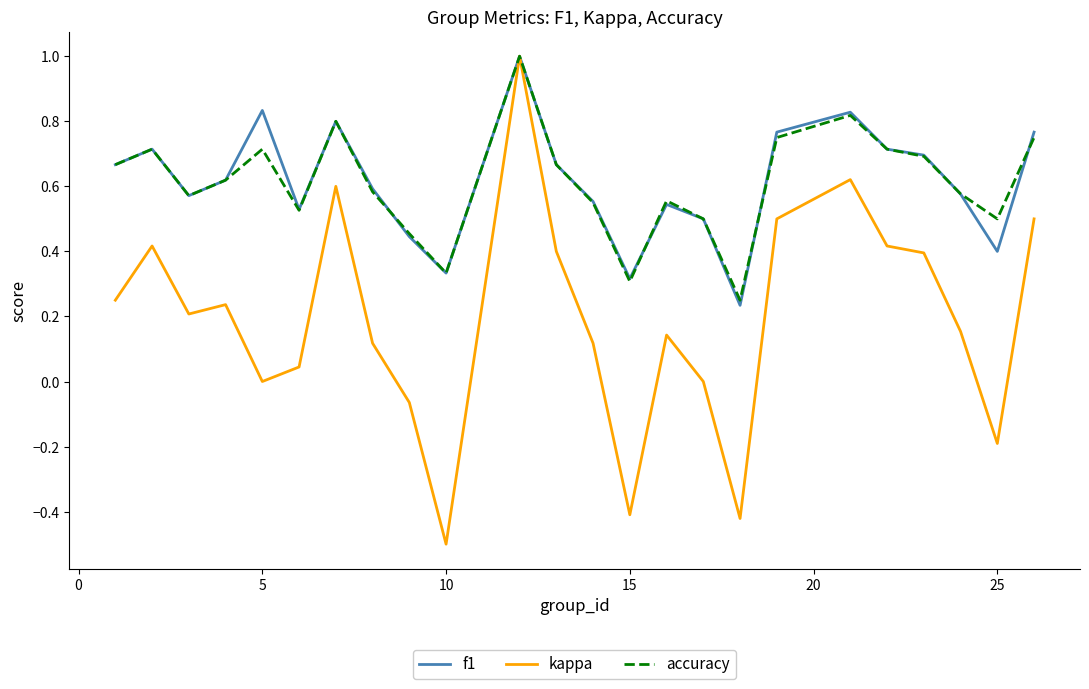

What is the minimum value shown in the chart?

-0.5